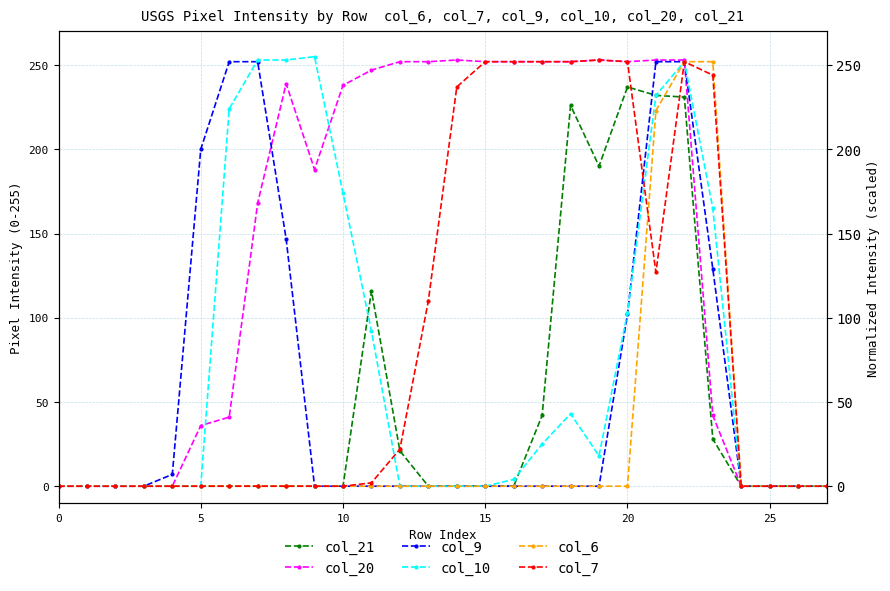

At which category is the sum across all series the highest?

22